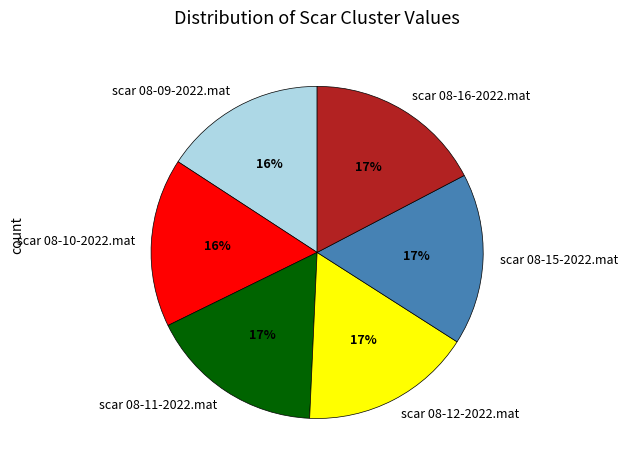

What percentage is the scar 08-11-2022.mat slice, to the nearest percent?

17%